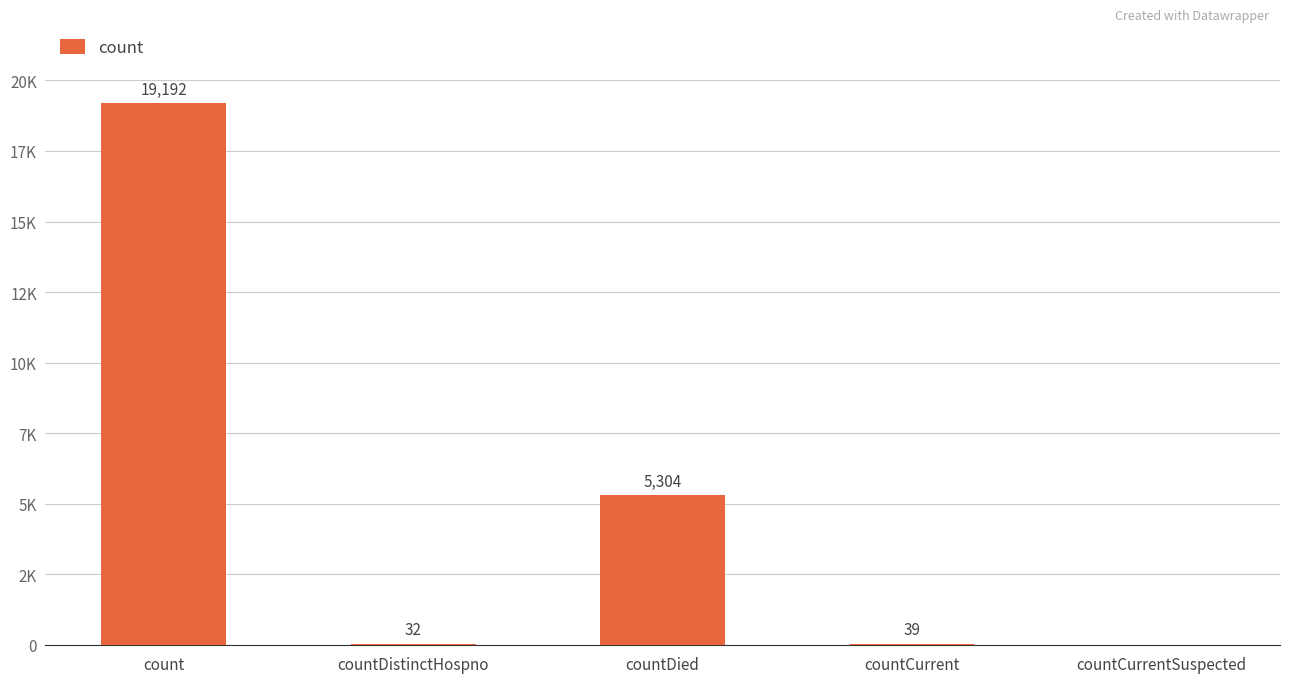

What is the label of the 3rd bar from the right?

countDied